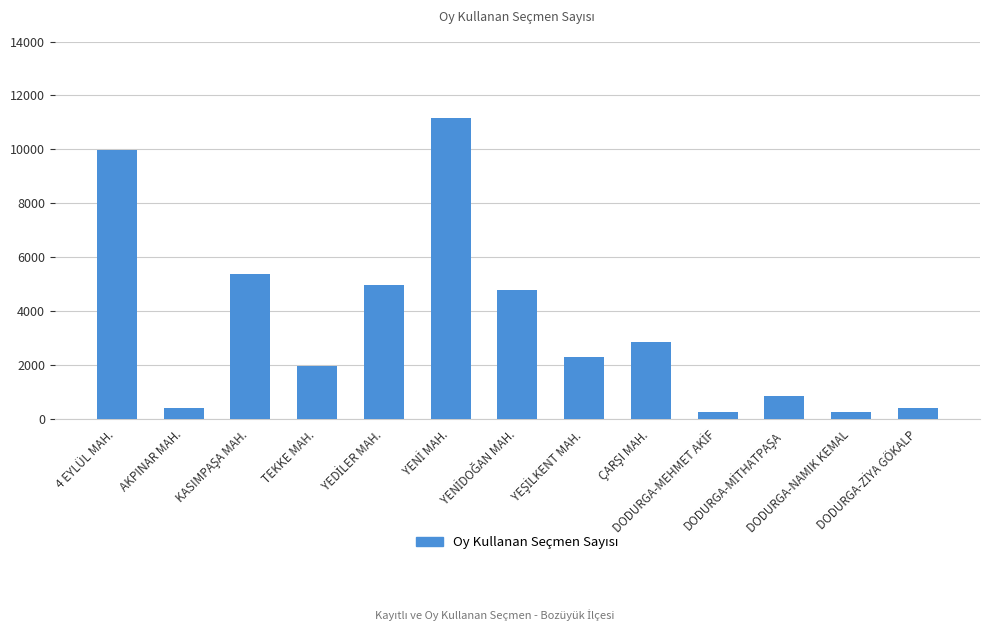

At which label does the data first exceed 2294?

4 EYLÜL MAH.